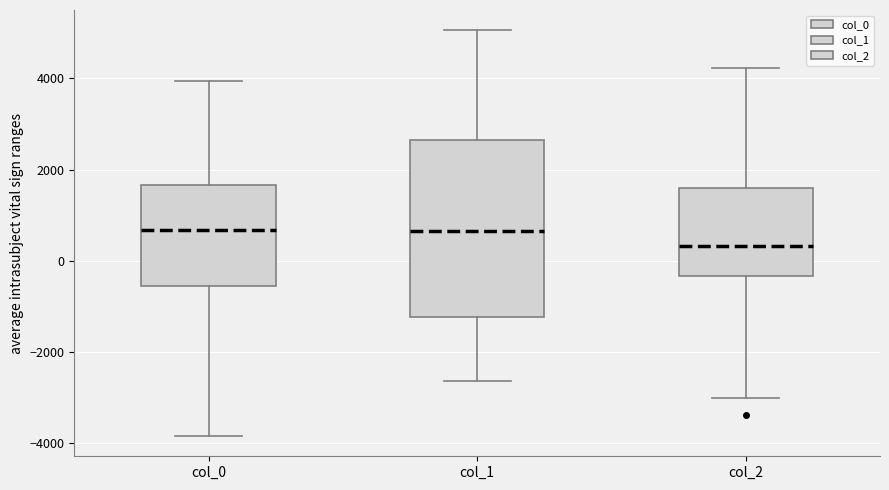

Where does the median line of the box for col_0 sit on the y-axis? The values are not printed on the chart, so give them approximately, as read against the axis.

600